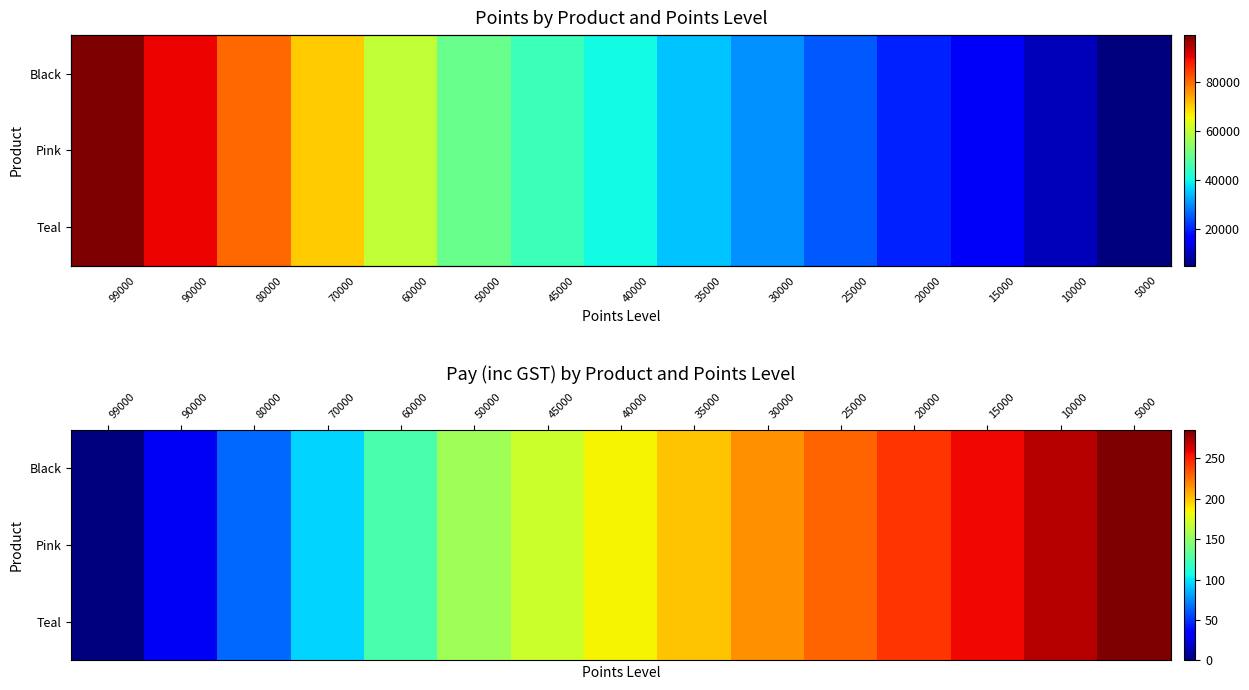

What is the approximate value of Teal at 90000?

30